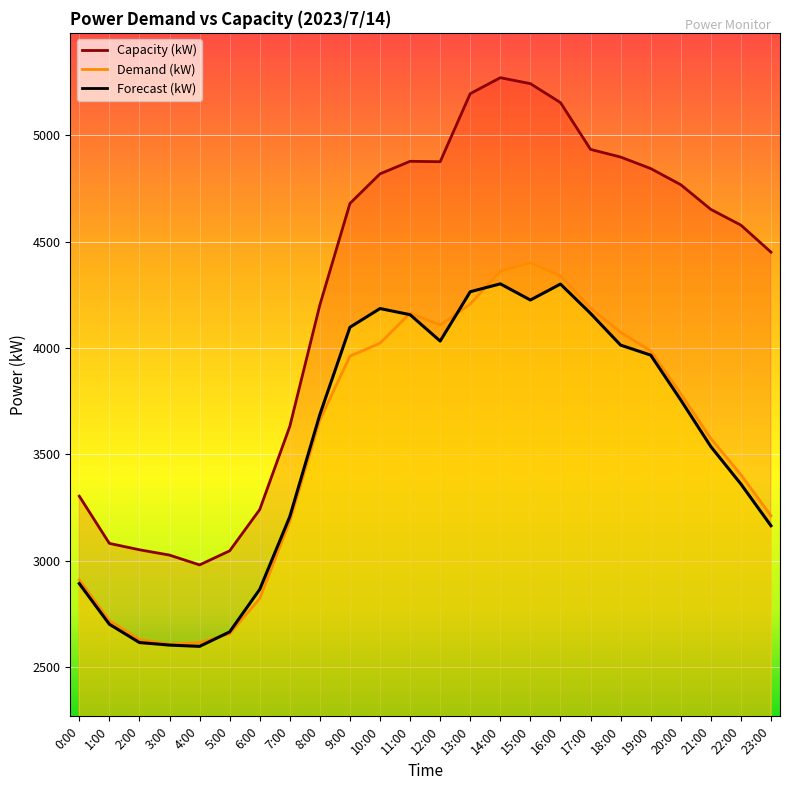

What are all the series names shown in the legend?

Demand (kW), Forecast (kW), Capacity (kW)